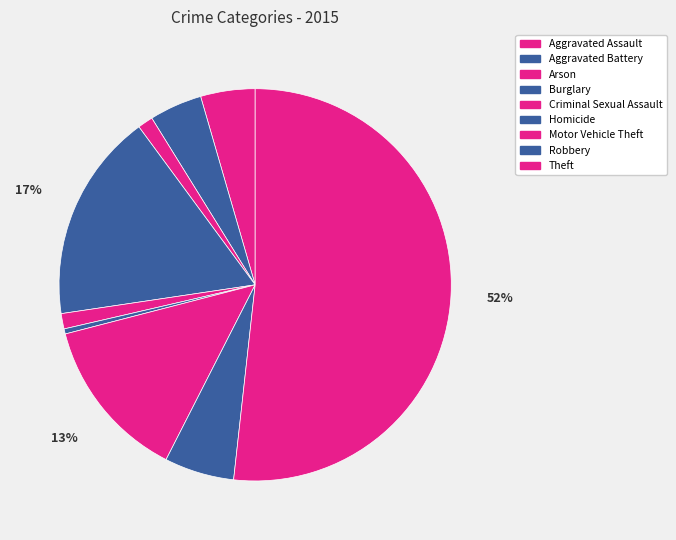

Does any single category account for the majority?

Yes